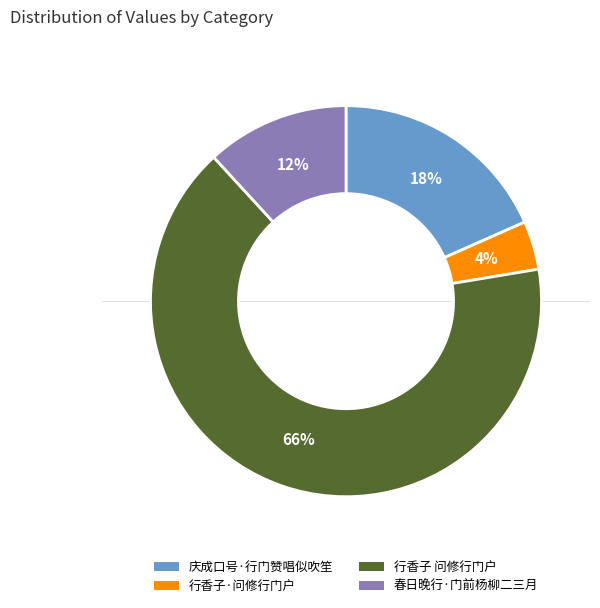

Is the sum of 春日晚行·门前杨柳二三月 and 行香子 问修行门户 greater than half?

Yes